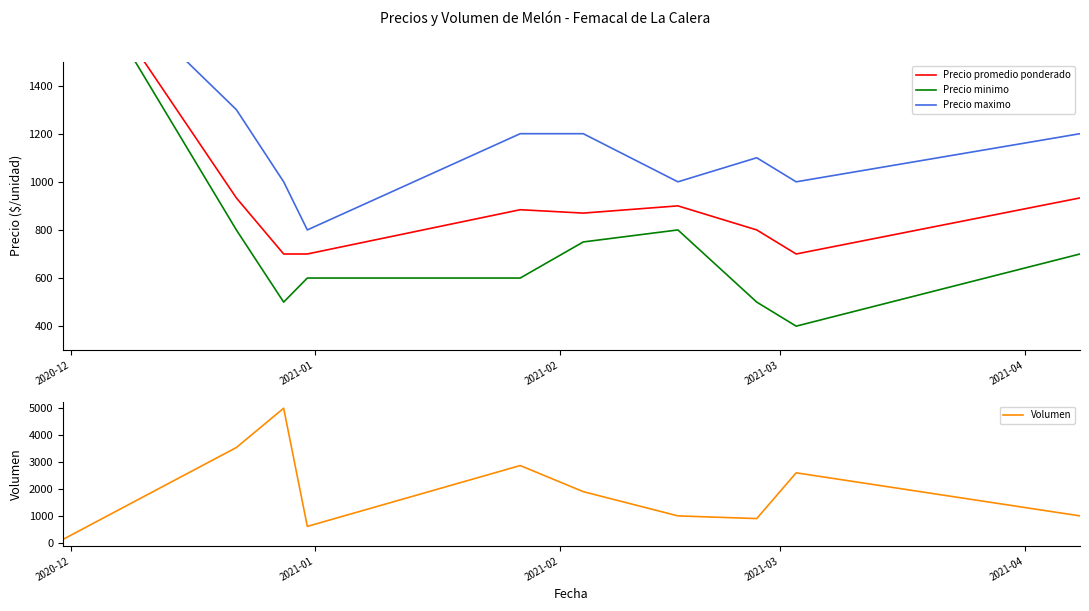

What is the highest value of the Volumen series?

5000